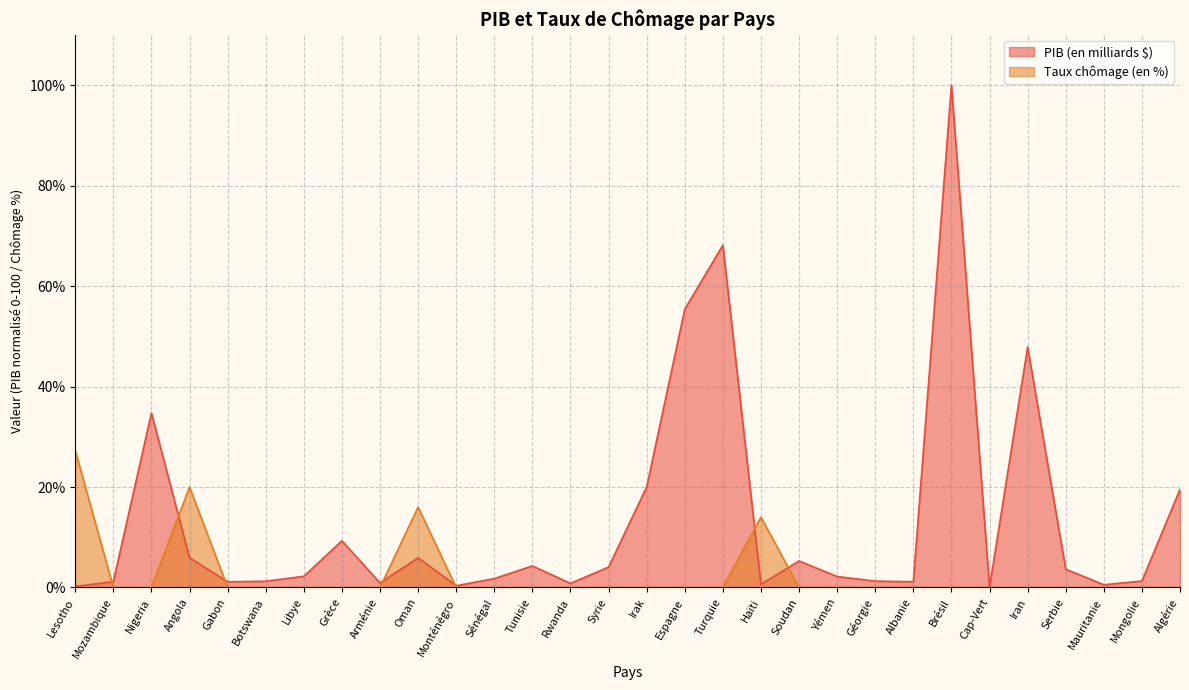

List the series in order of their peak value, lowest first.

Taux chômage (en %), PIB (en milliards $)